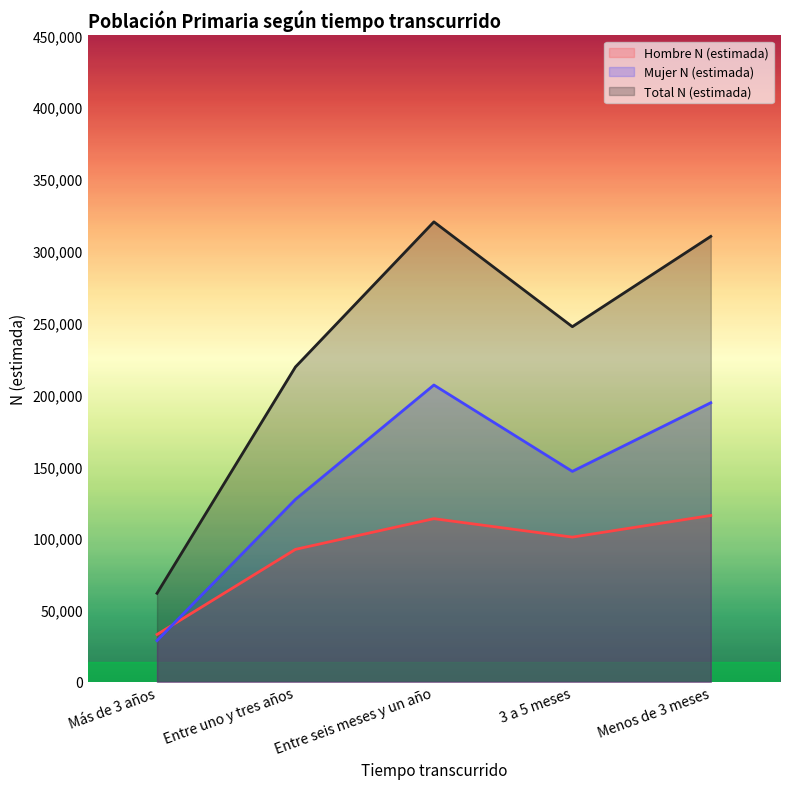

What is the value of the Hombre N (estimada) point at the 2nd from the left?

92191